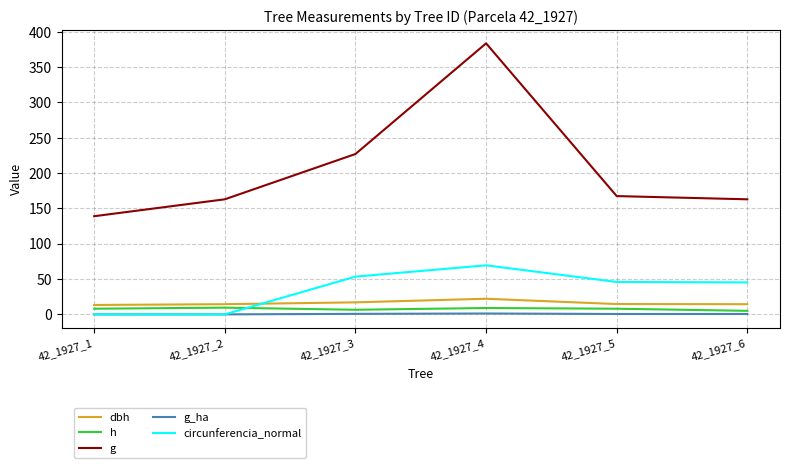

Is the value of g at 42_1927_5 greater than the value of dbh at 42_1927_2?

Yes